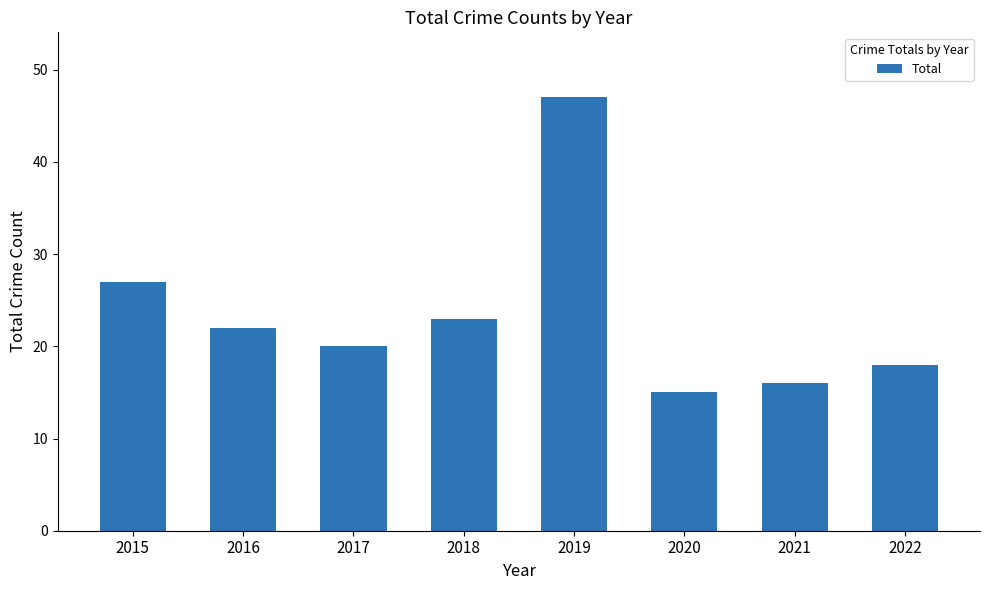

What is the sum of the values at 2016 and 2019?

69